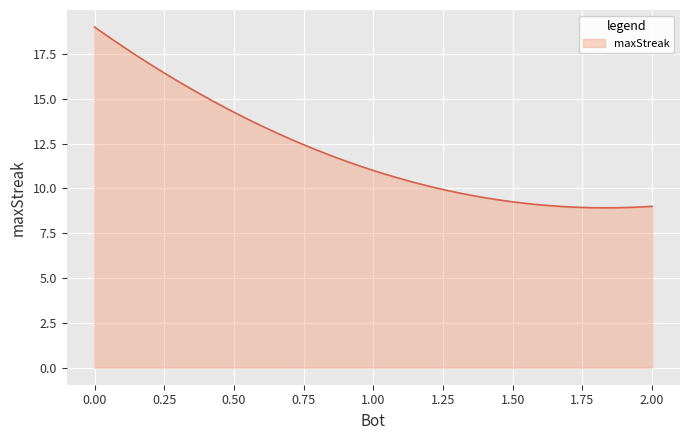

Count the number of categories in the chart.

300